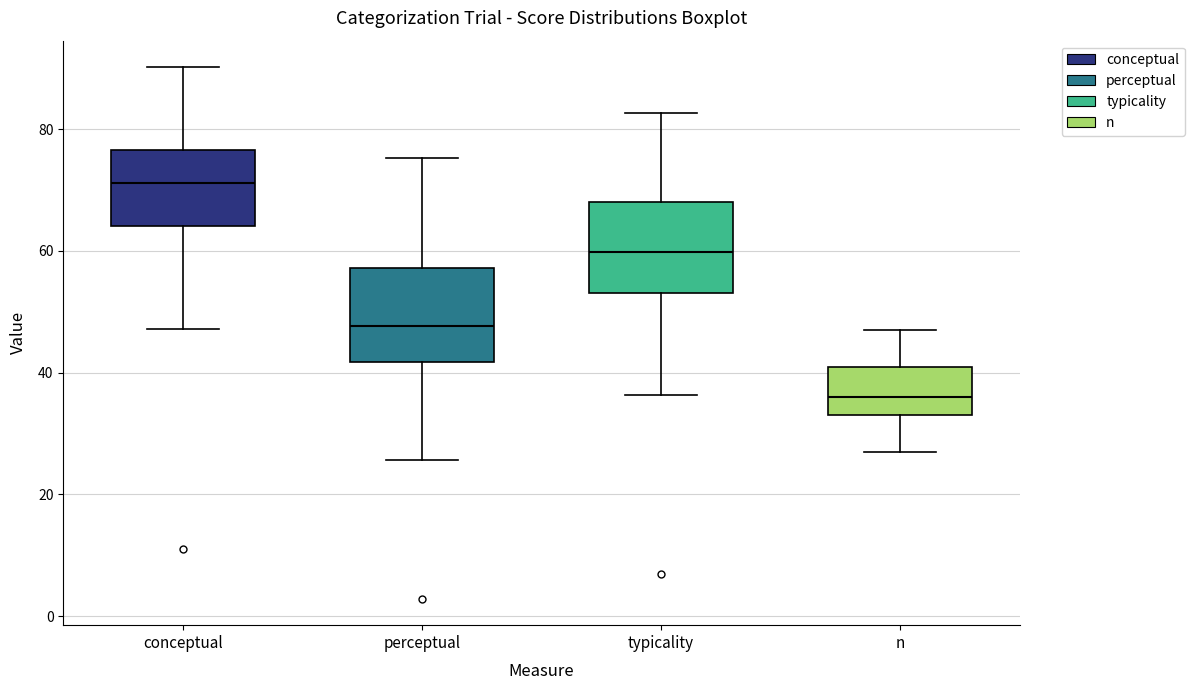

Where is the lower edge of the box for conceptual on the y-axis? The values are not printed on the chart, so give them approximately, as read against the axis.

64